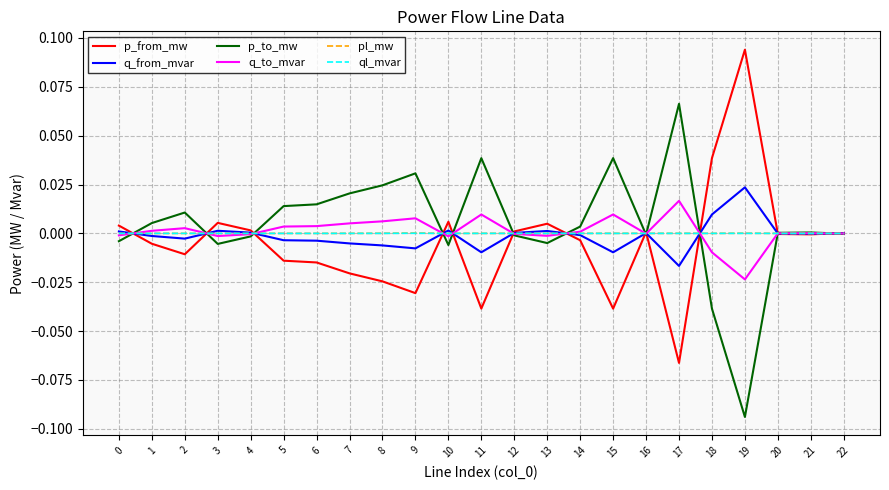

The value of q_to_mvar at 4 is -0.0. True or false?

True